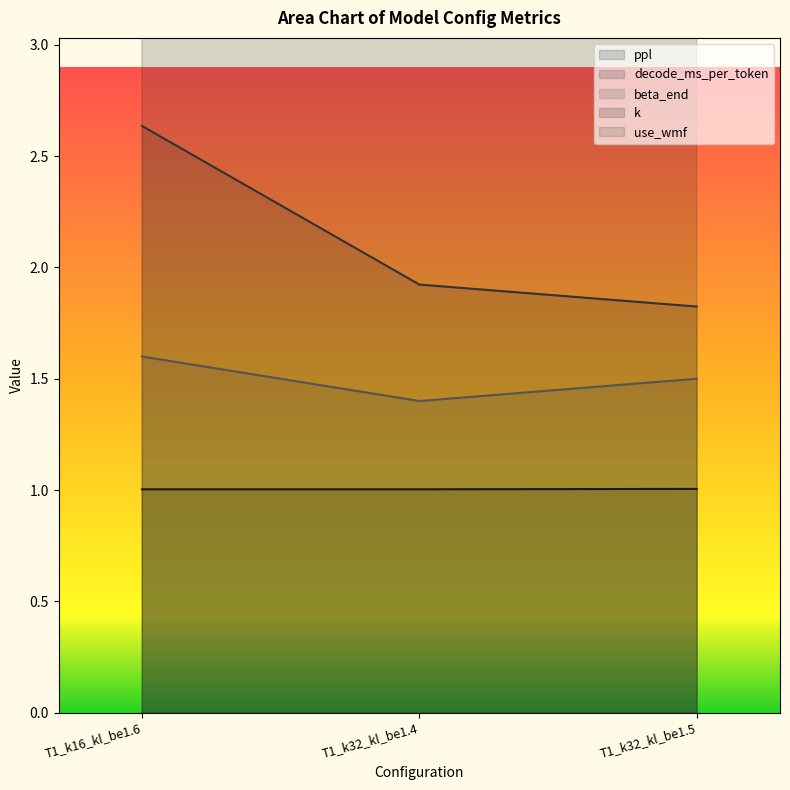

Is it true that decode_ms_per_token equals 0.5 at T1_k32_kl_be1.5?

False